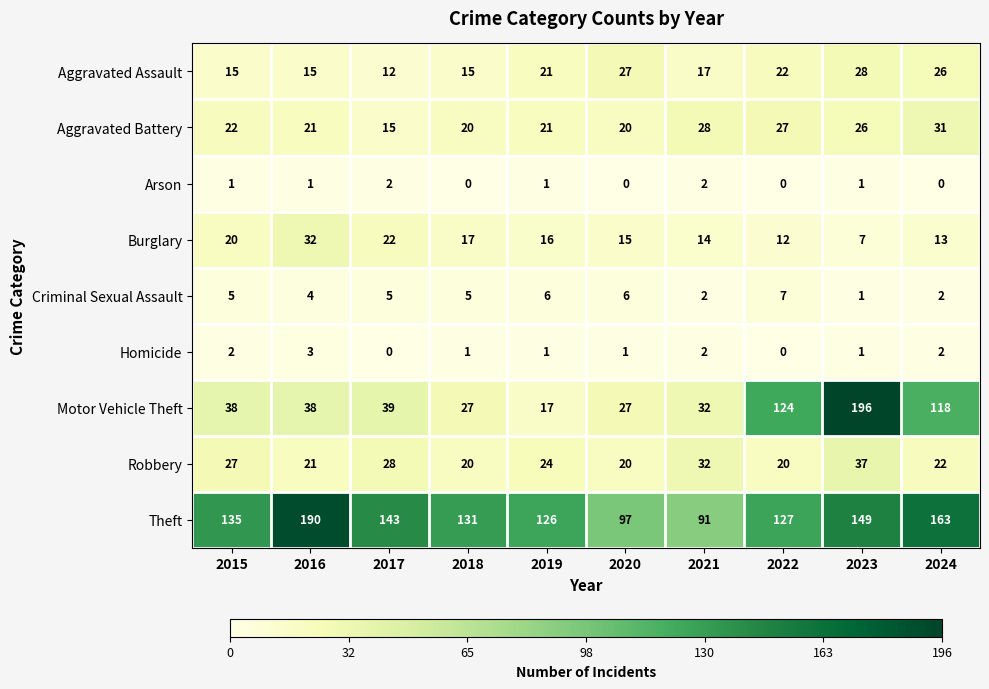

The Homicide series shows 2 at 2021. True or false?

True